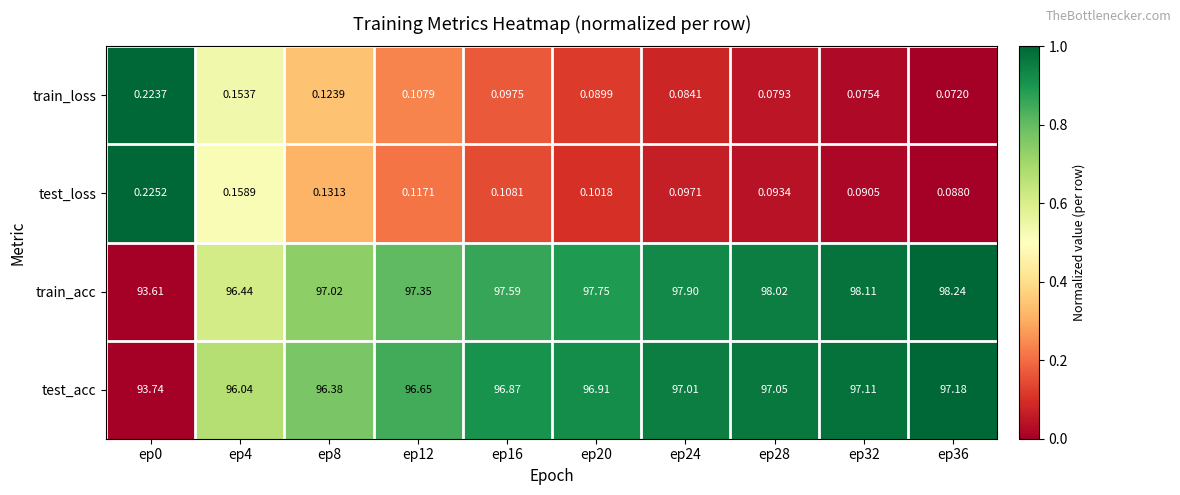

How many values in the train_acc series are below 97?

2